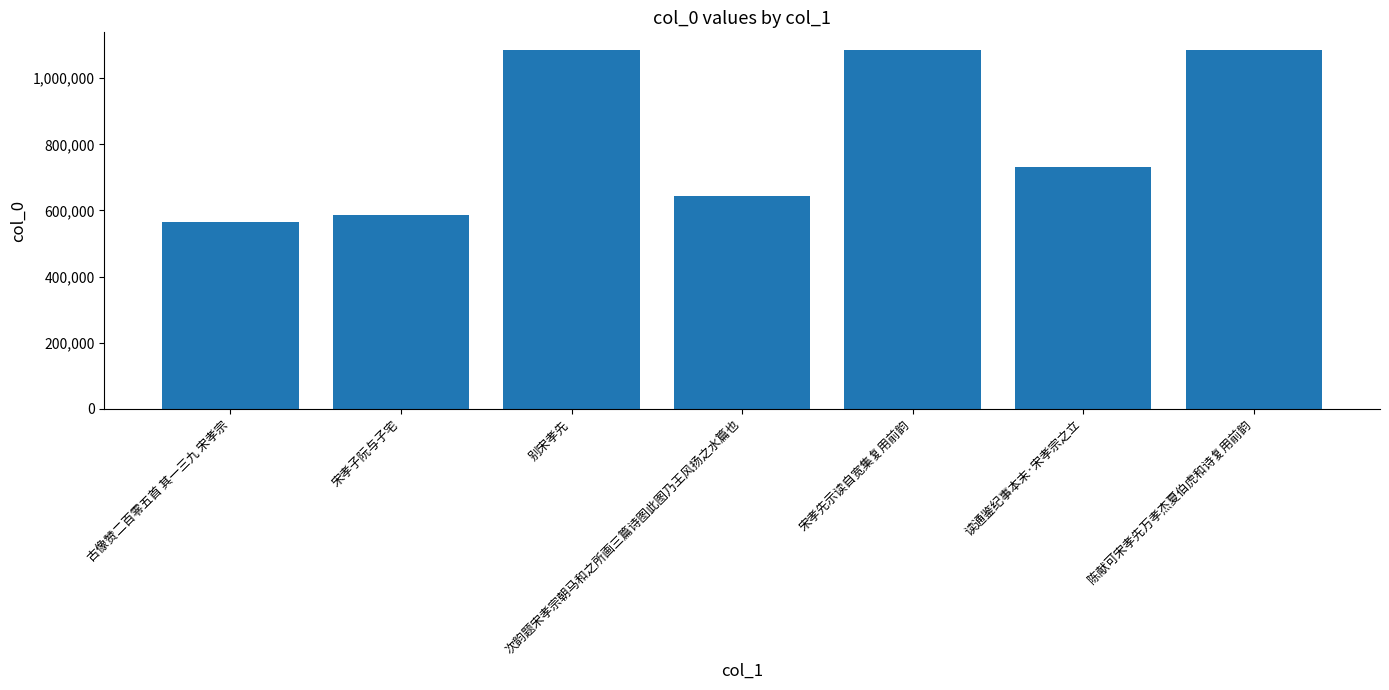

Which has a higher value, 次韵题宋孝宗朝马和之所画三篇诗图此图乃王风扬之水篇也 or 别宋孝先?

别宋孝先